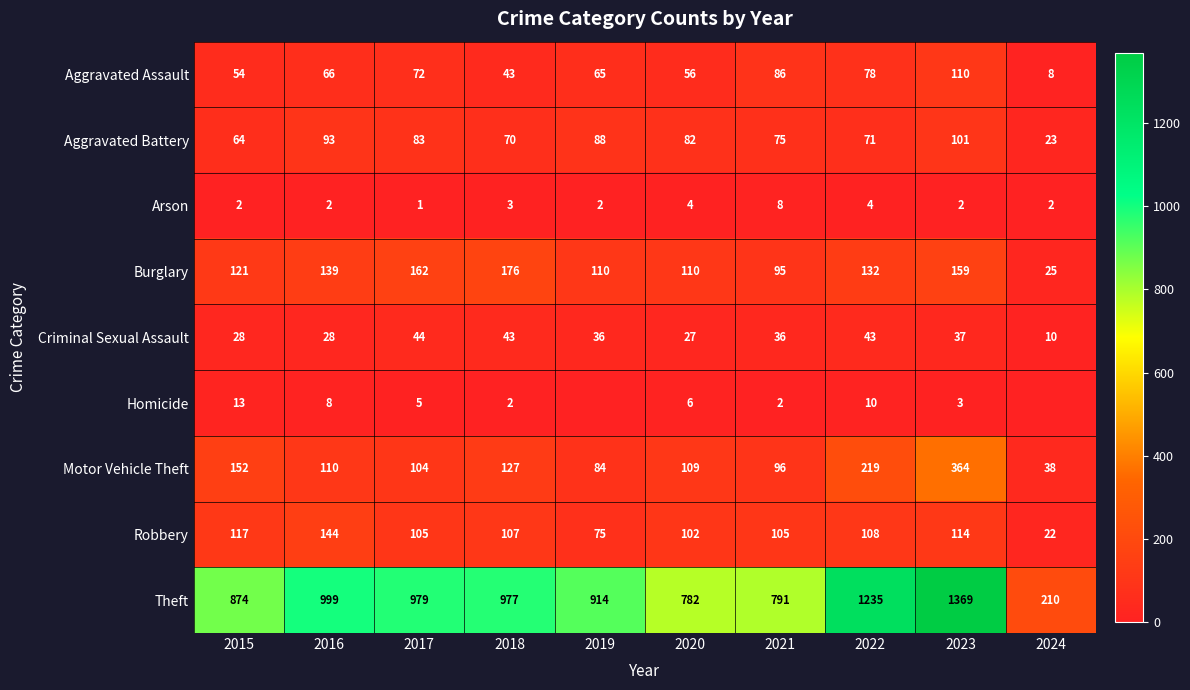

List the labels in order of Theft value, largest first.

2023, 2022, 2016, 2017, 2018, 2019, 2015, 2021, 2020, 2024